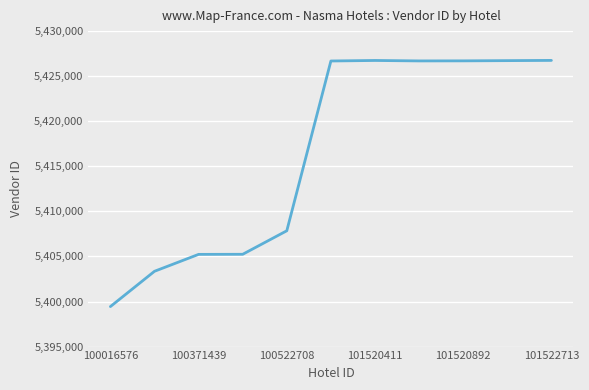

How many lines are shown in the chart?

1